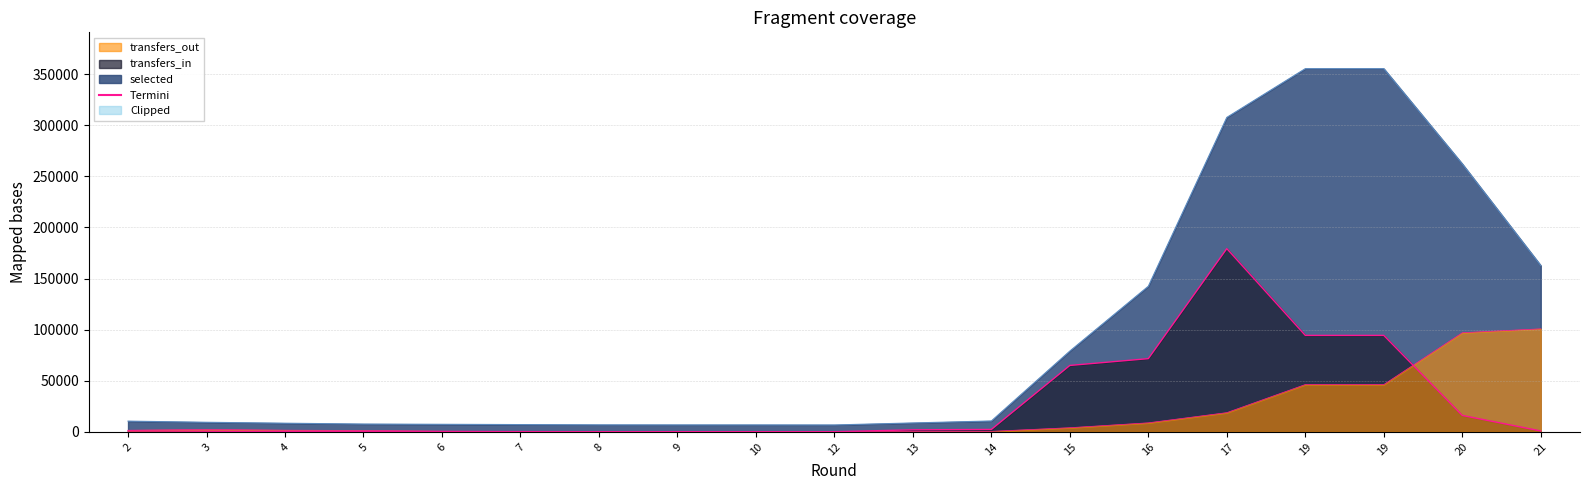

What is the spread (max minus min) of values at 15?

74980